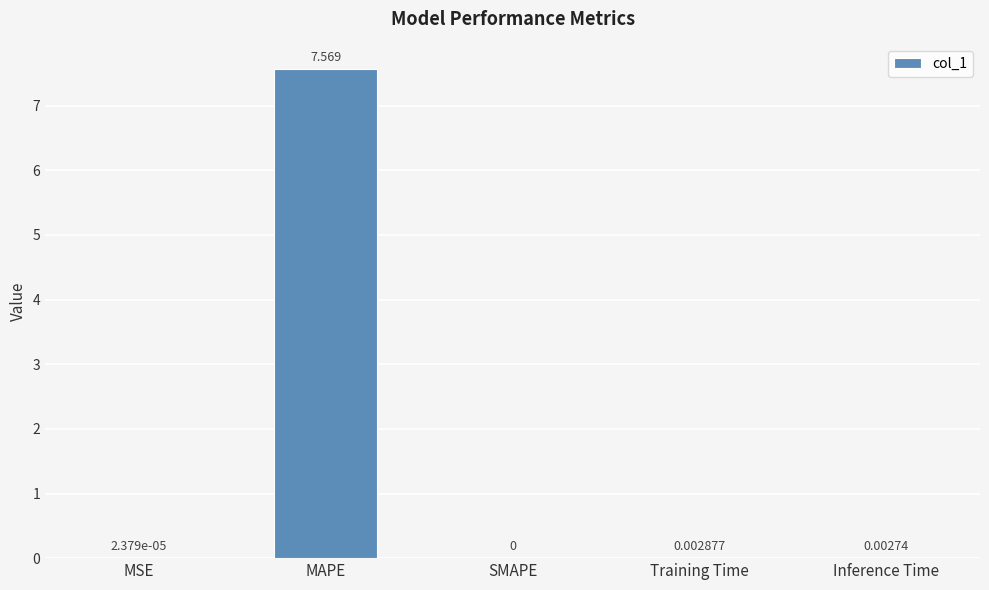

Are the bars grouped side by side (vs. stacked)?

No